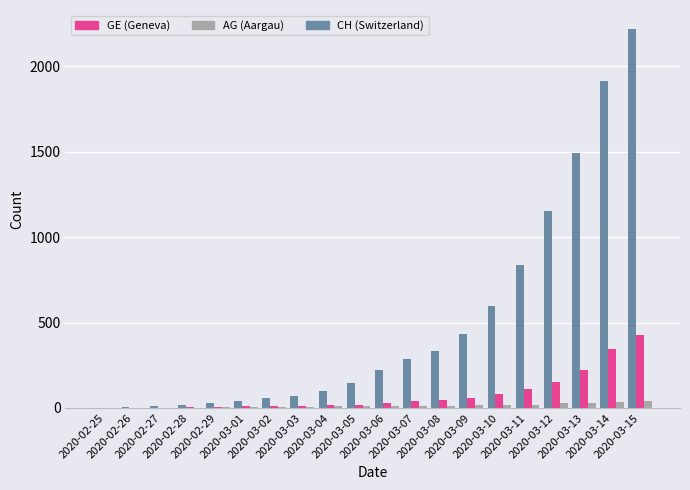

What is the maximum value shown in the chart?

2219